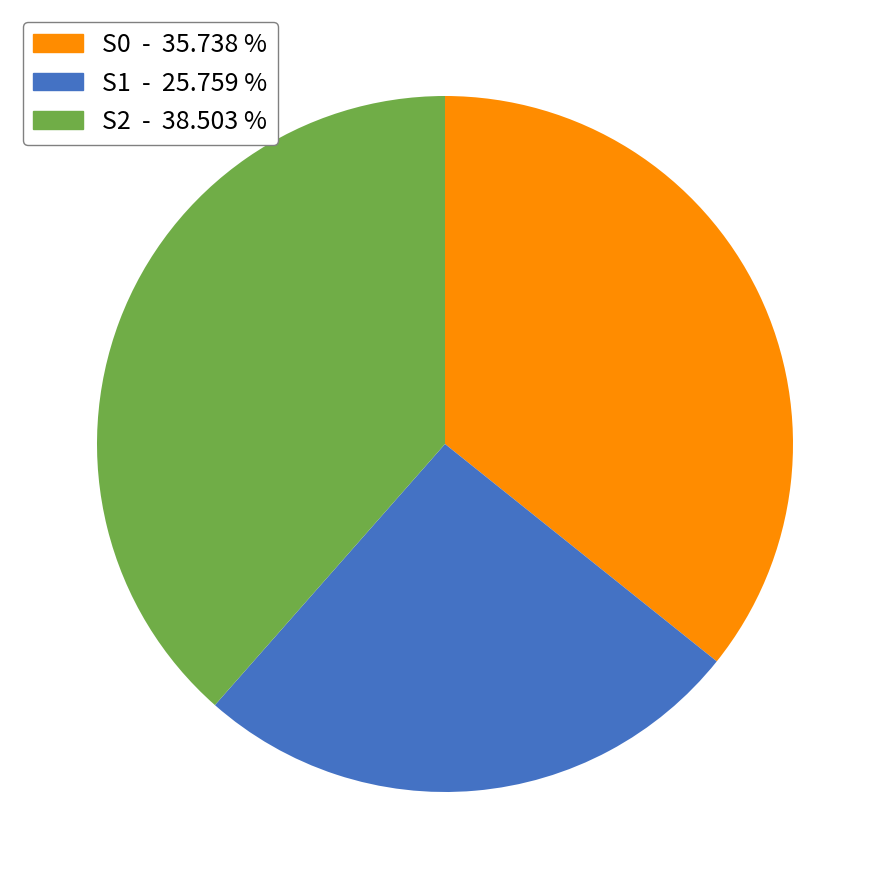

The S1 slice represents 2% of the pie. True or false?

False